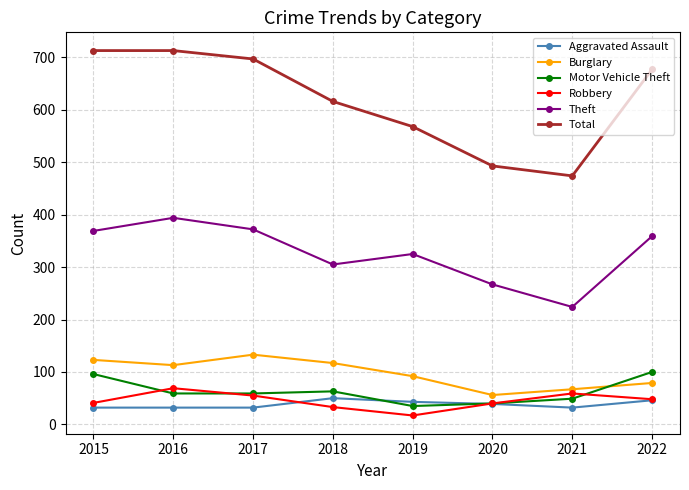

What is the difference between the Robbery values at 2018 and 2015?

8